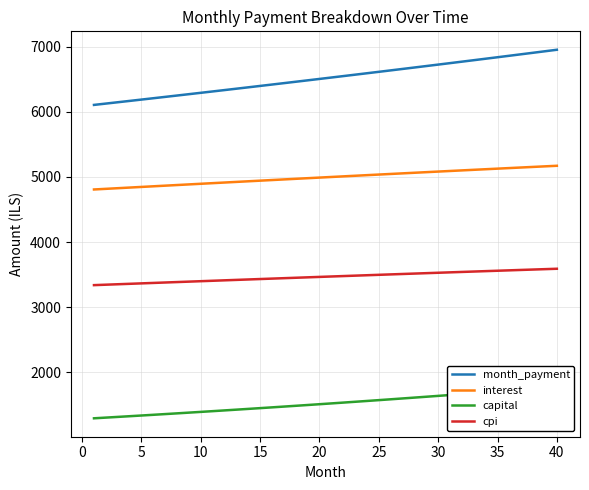

True or false: month_payment and cpi cross at least once.

False